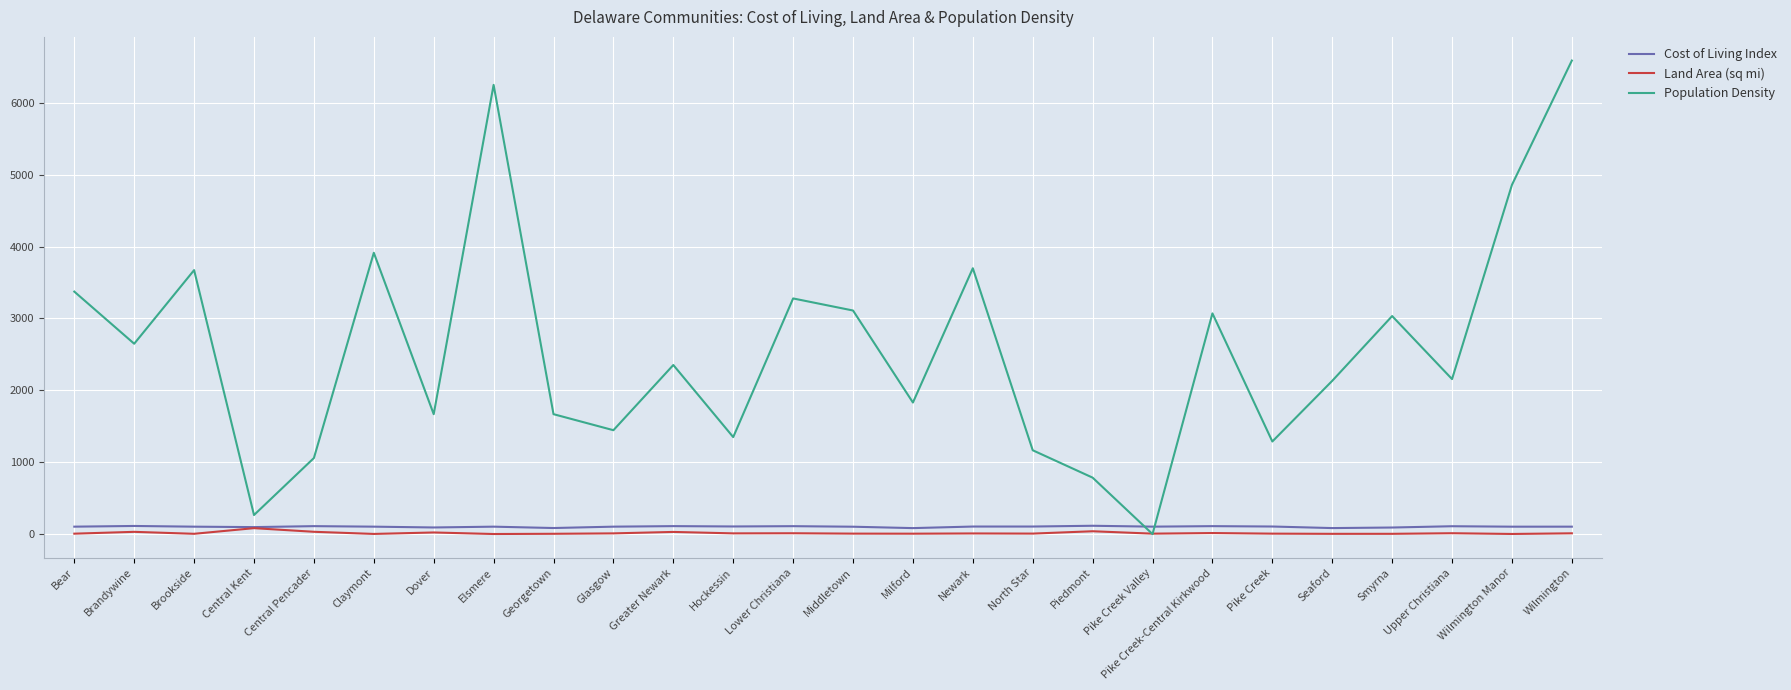

Read the Land Area (sq mi) value at Greater Newark.

30.0